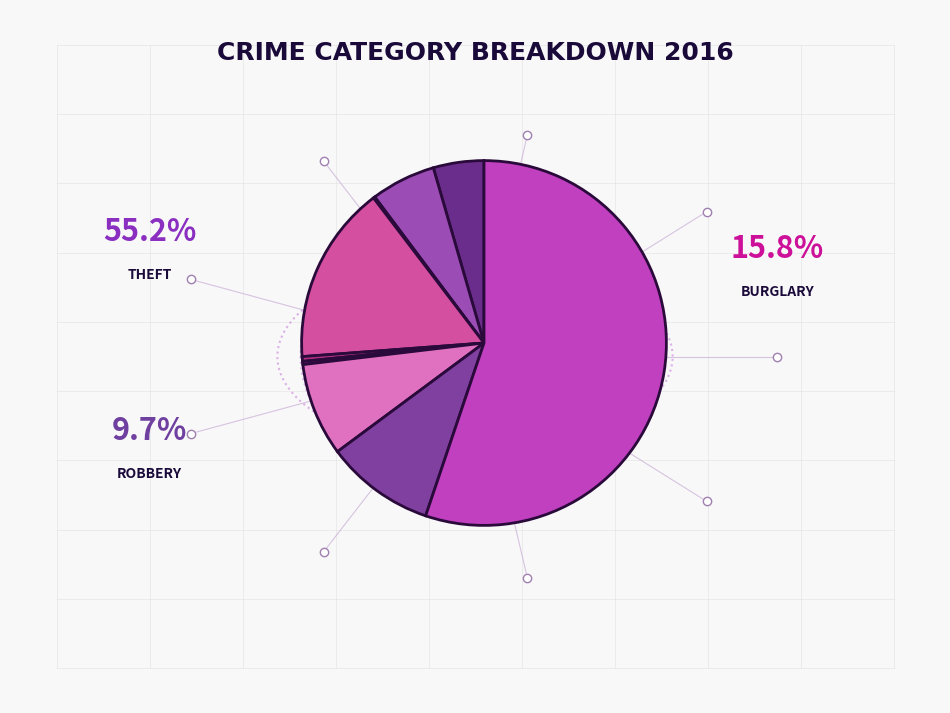

How many segments does this pie chart have?

9